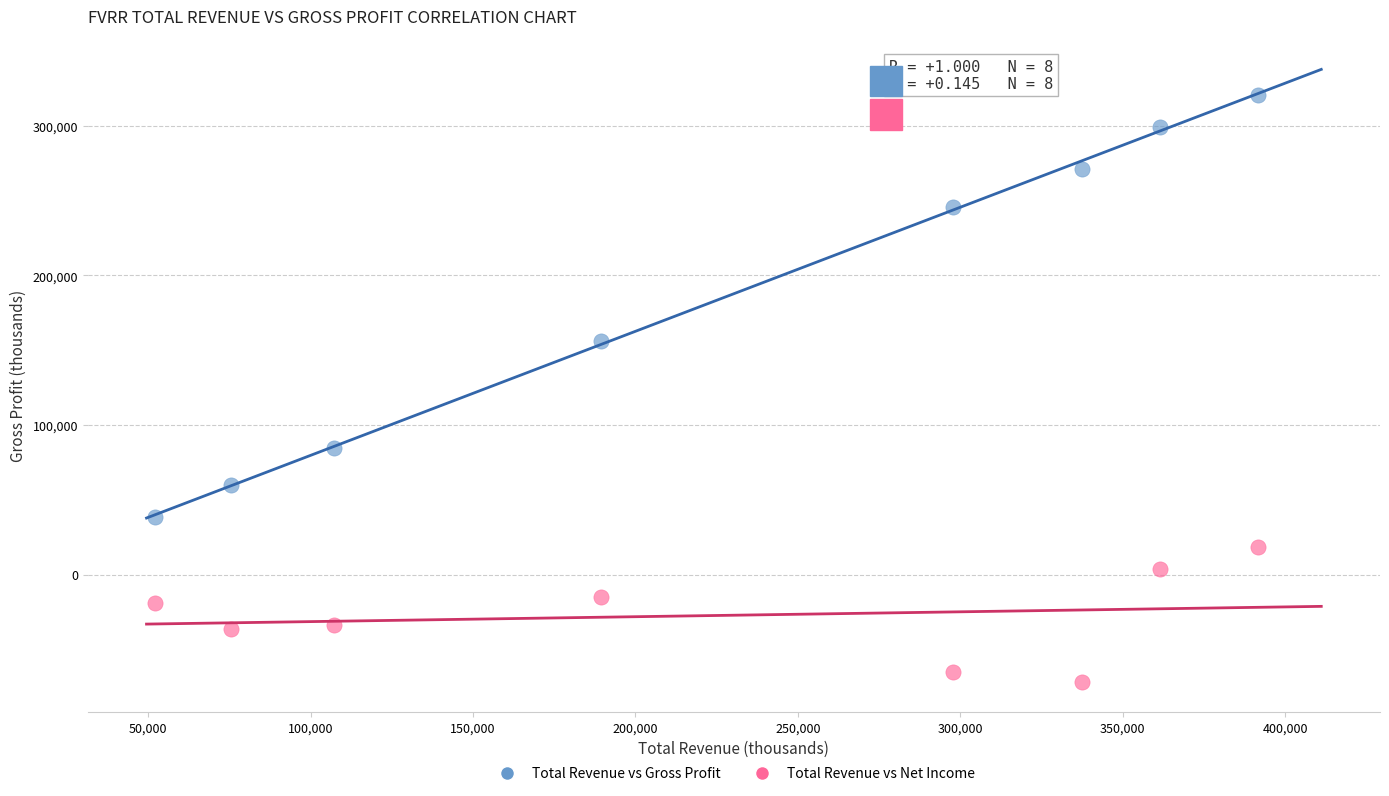

What are all the series names shown in the legend?

Total Revenue vs Gross Profit, Total Revenue vs Net Income